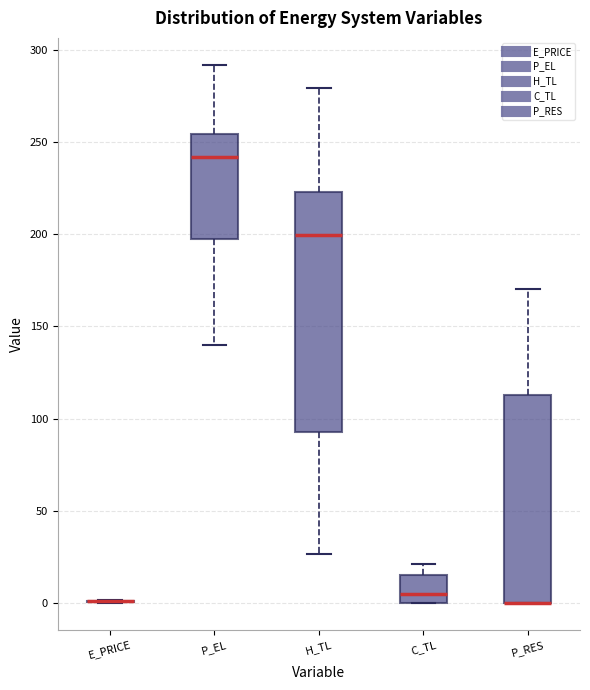

Reading left to right, transcribe this box plot: for each box, give where its median line is, the range the box spans, and where its two whiskers end, as read against the y-axis. The values are not printed on the chart, so give them approximately, as read against the axis.

E_PRICE: box collapsed to a line at 0, whiskers 0 to 0
P_EL: median 240, box 200 to 255, whiskers 140 to 290
H_TL: median 200, box 90 to 225, whiskers 25 to 280
C_TL: median 5, box 0 to 15, whiskers 0 to 20
P_RES: median 0 (drawn on the box's lower edge), box 0 to 115, whiskers 0 to 170